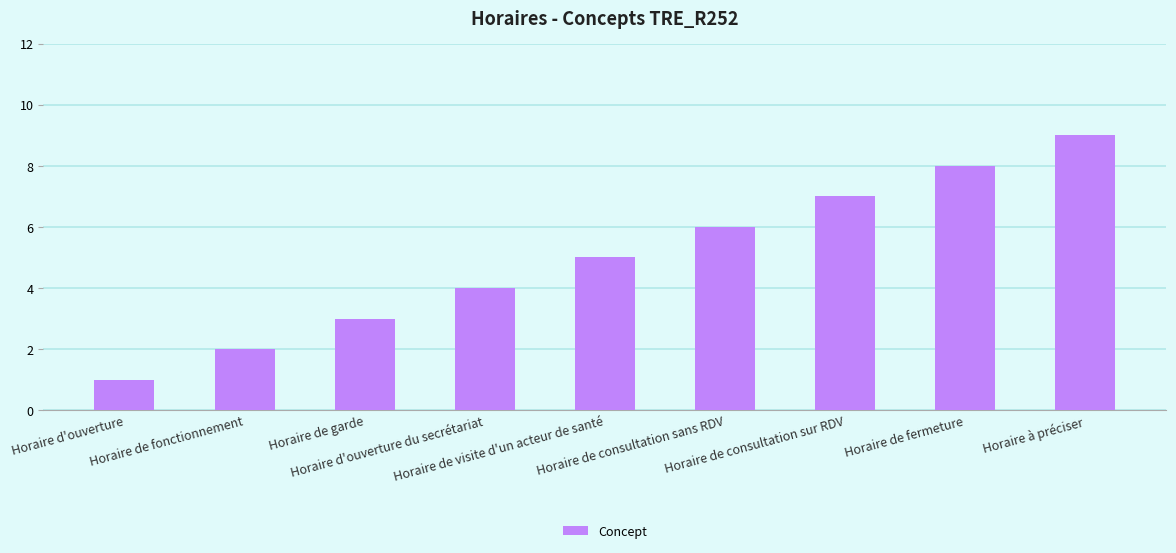

Reading left to right, what are all the values shown in this chart?

1	2	3	4	5	6	7	8	9